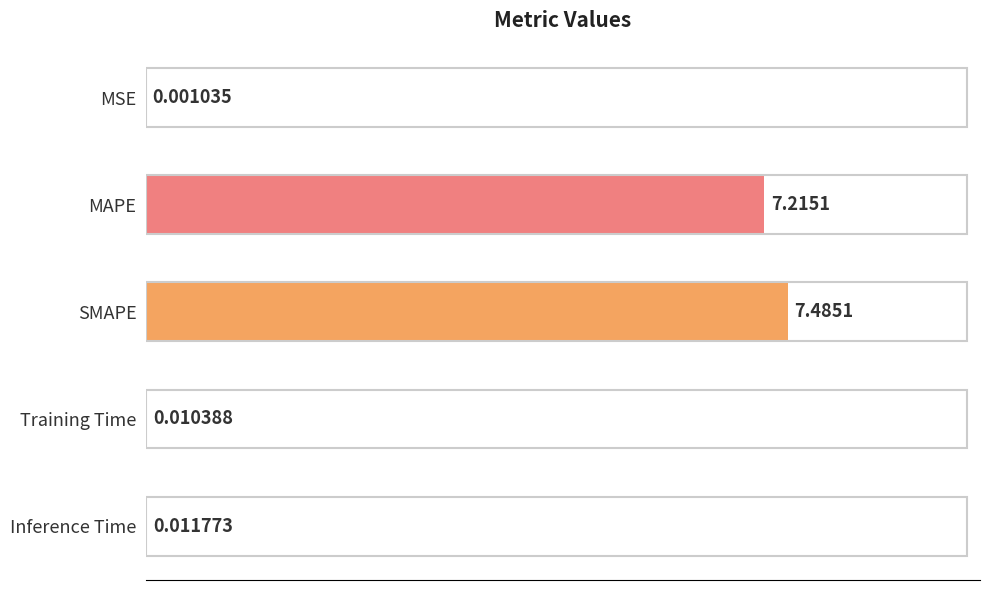

At which category does the chart reach its peak across all series?

SMAPE